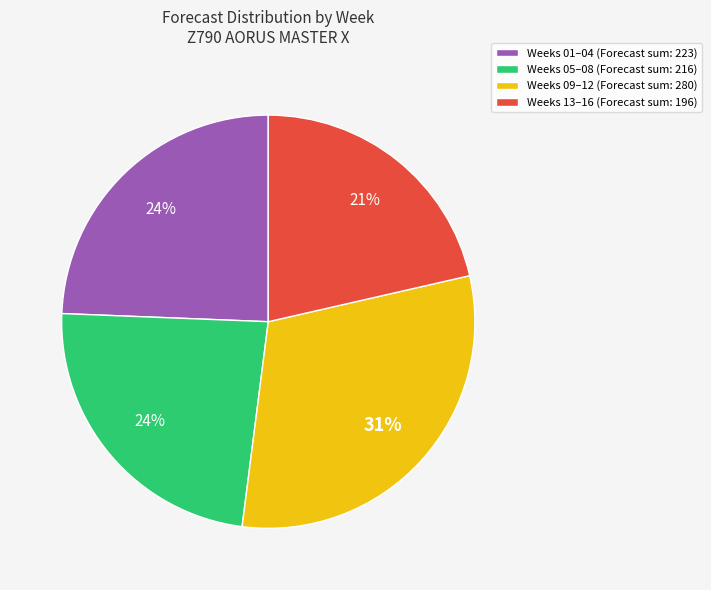

Is the sum of Weeks 09–12 (Forecast sum: 280) and Weeks 05–08 (Forecast sum: 216) greater than half?

Yes